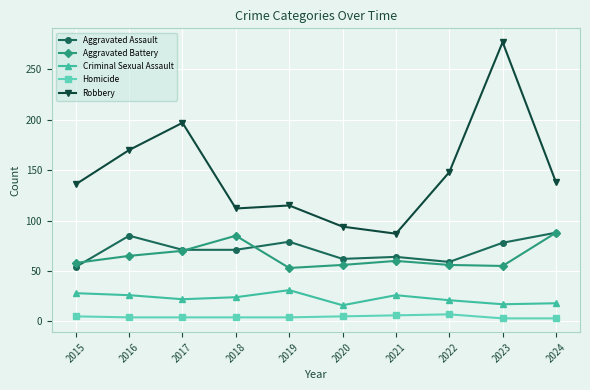

The Homicide series shows 3 at 2023. True or false?

True